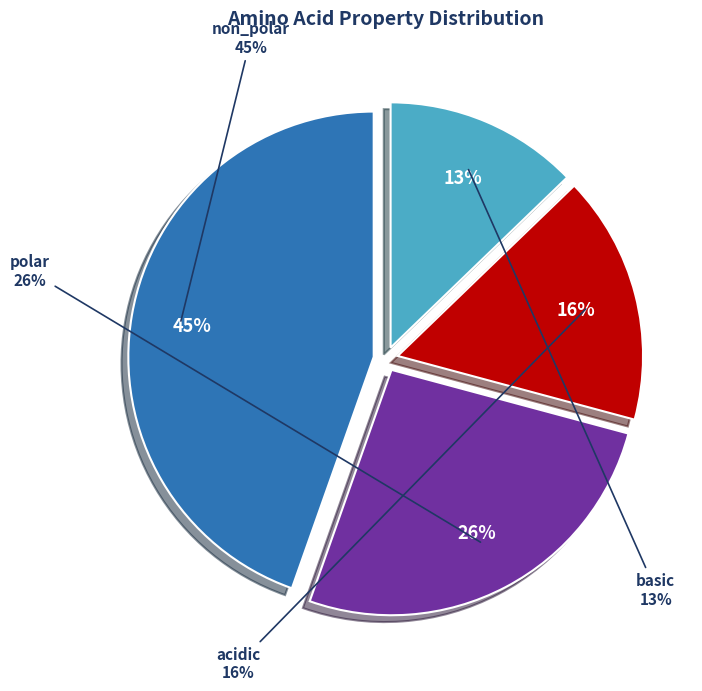

To the nearest percent, what portion does basic represent?

13%